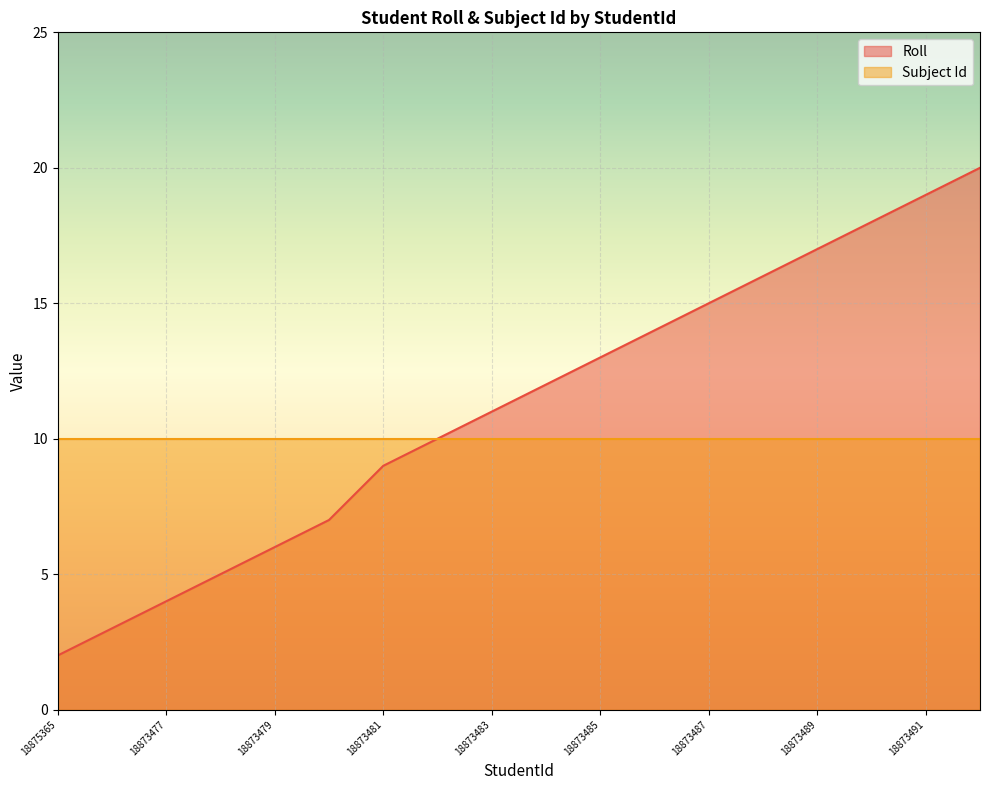

Which label corresponds to the largest value in the chart?

18873492